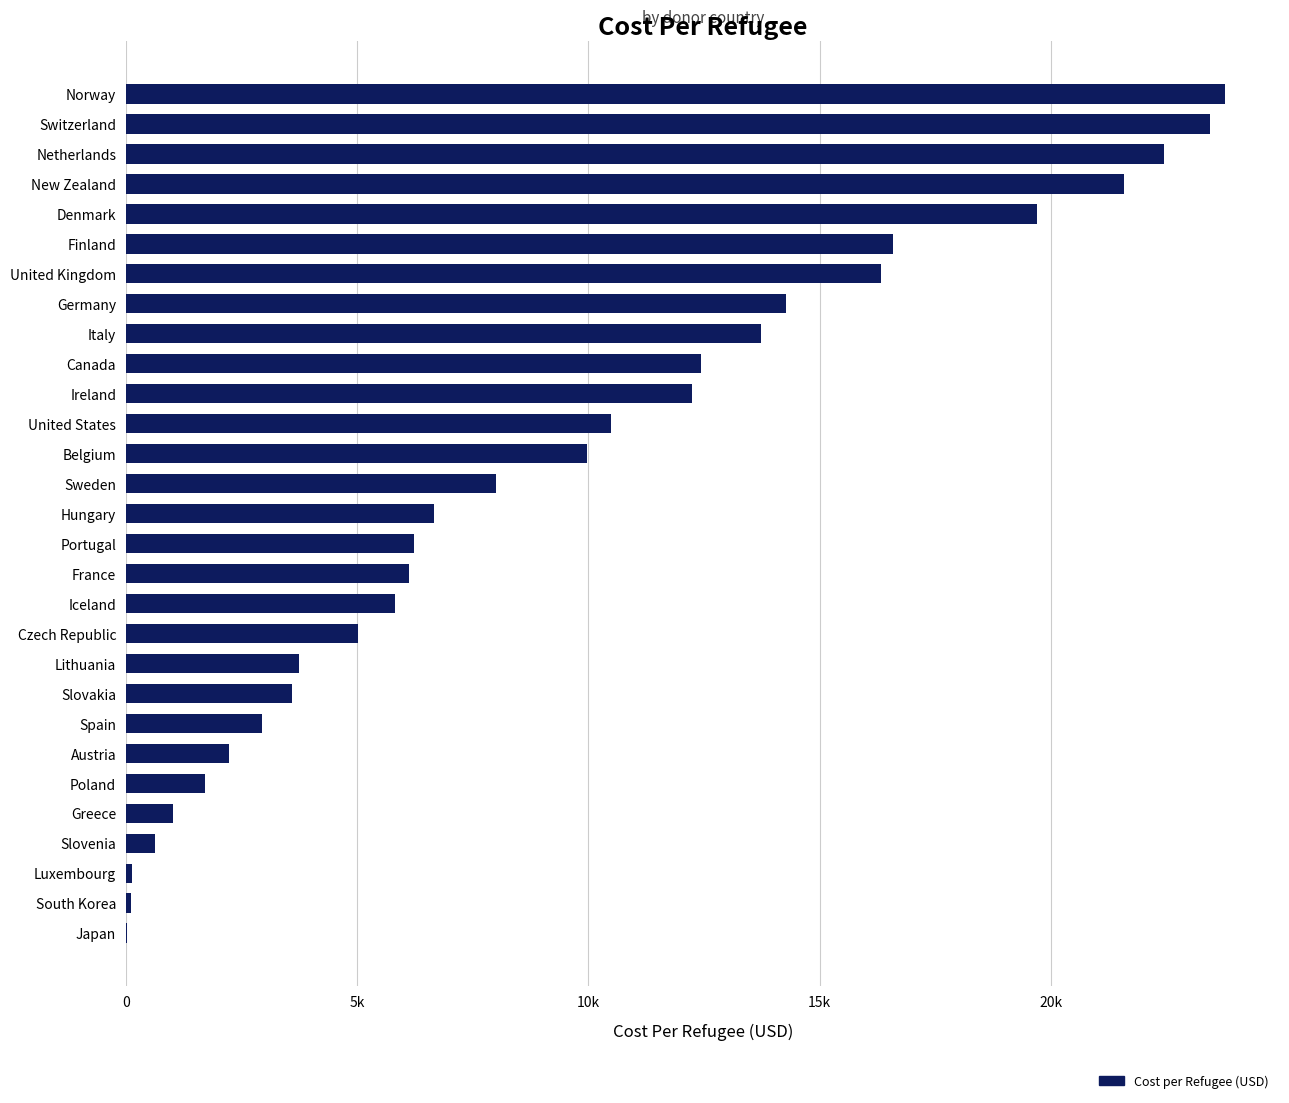

Are the bars horizontal?

Yes